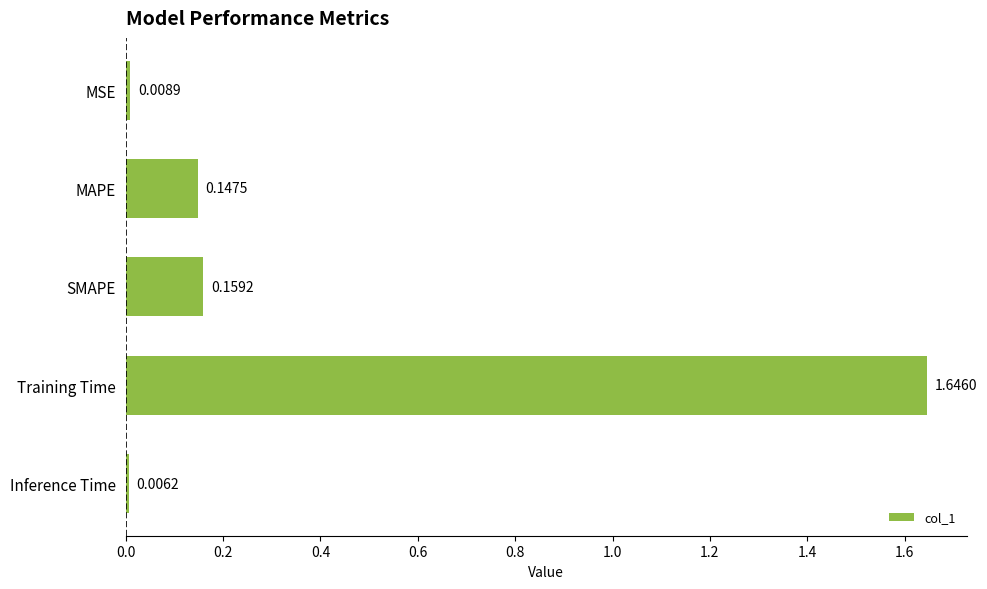

What is the sum of all values?

2.0